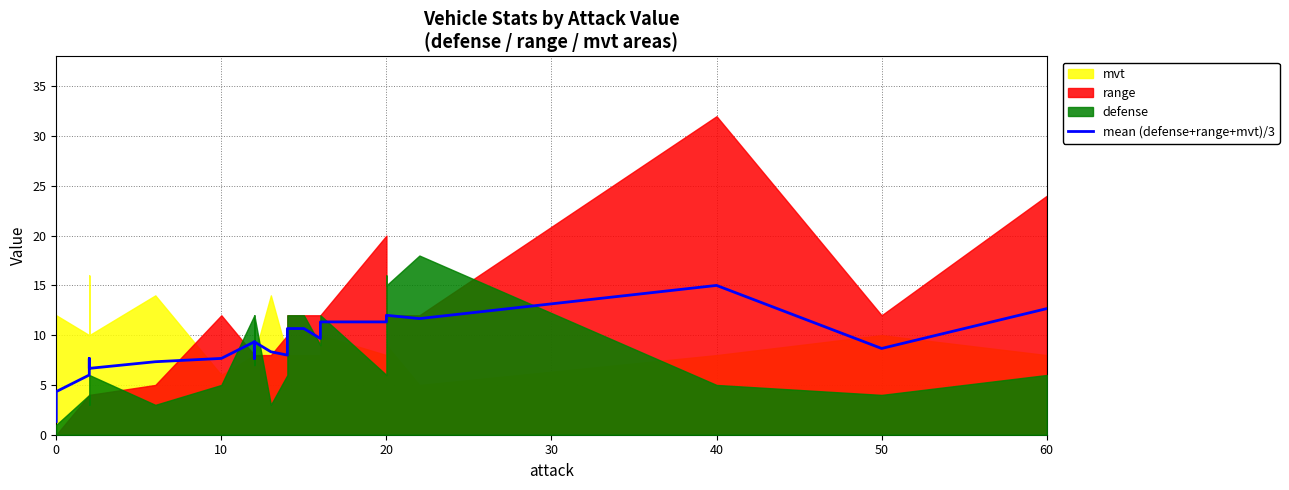

Reading right to left, extract all data points from this chart.

12.7	8.7	15.0	11.7	12.0	11.3	11.3	11.3	9.7	10.7	10.7	8.0	8.0	8.3	9.3	7.7	9.3	7.7	7.3	6.7	7.7	6.0	4.3	1.3